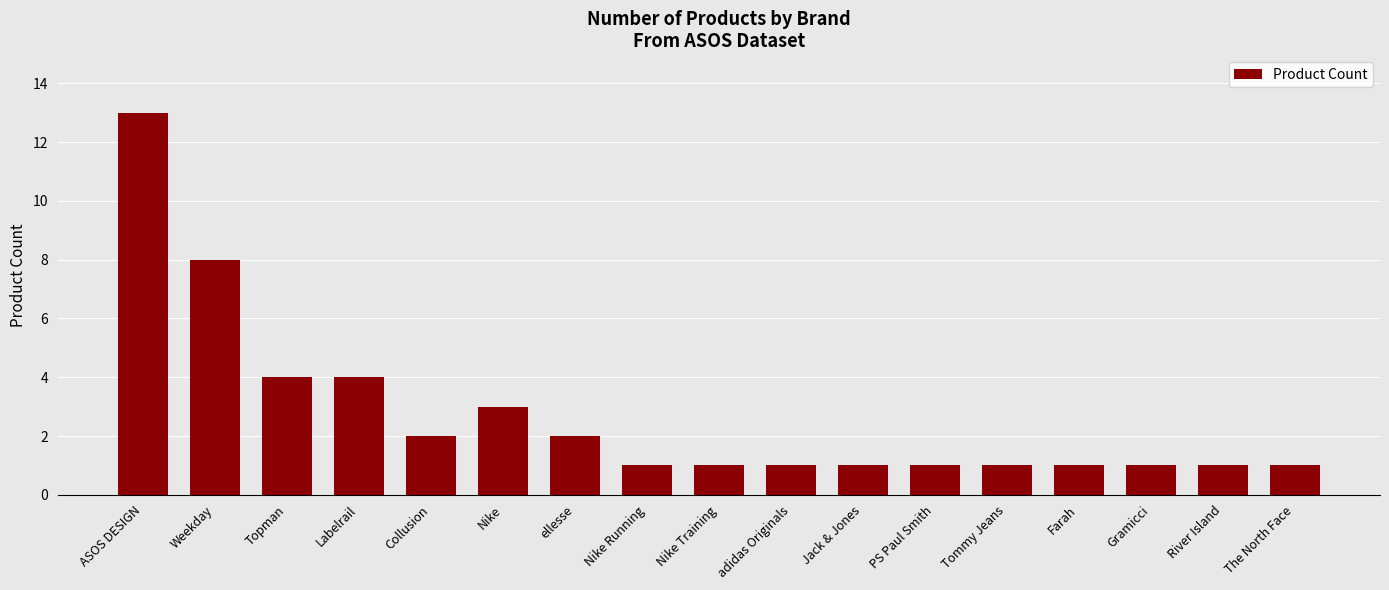

What is the change in value from ASOS DESIGN to The North Face?

-12